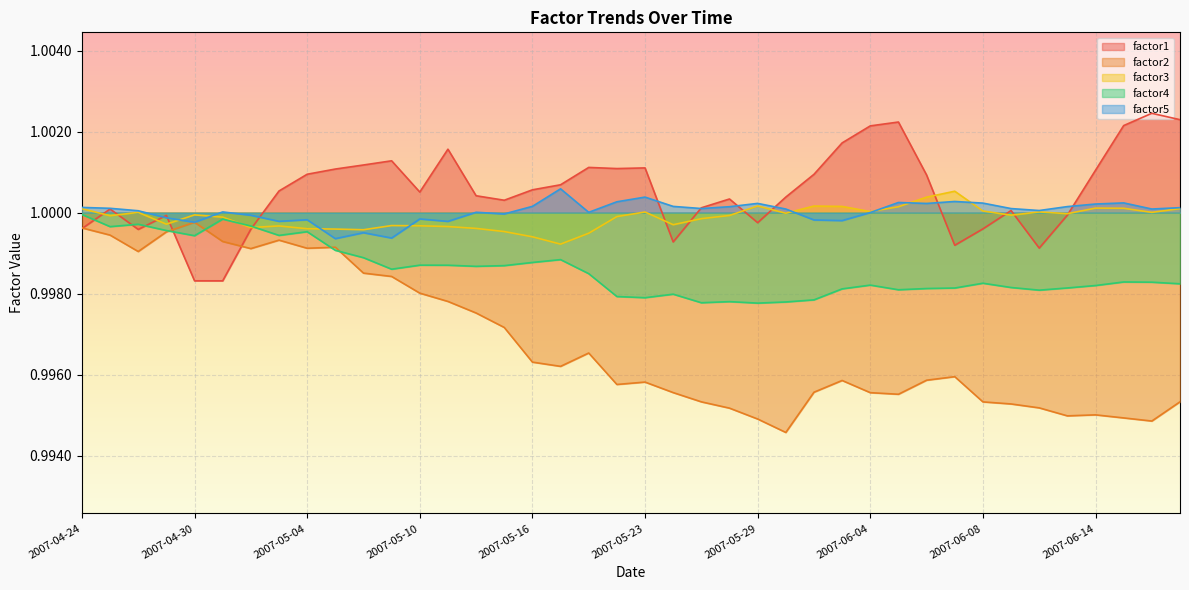

Reading left to right, what are all the values shown in this chart?

factor1: 2007-04-24=1.0	2007-04-25=1.0	2007-04-26=1.0	2007-04-27=1.0	2007-04-30=1.0	2007-05-01=1.0	2007-05-02=1.0	2007-05-03=1.0	2007-05-04=1.0	2007-05-07=1.0	2007-05-08=1.0	2007-05-09=1.0	2007-05-10=1.0	2007-05-11=1.0	2007-05-14=1.0	2007-05-15=1.0	2007-05-16=1.0	2007-05-17=1.0	2007-05-18=1.0	2007-05-22=1.0	2007-05-23=1.0	2007-05-24=1.0	2007-05-25=1.0	2007-05-28=1.0	2007-05-29=1.0	2007-05-30=1.0	2007-05-31=1.0	2007-06-01=1.0	2007-06-04=1.0	2007-06-05=1.0	2007-06-06=1.0	2007-06-07=1.0	2007-06-08=1.0	2007-06-11=1.0	2007-06-12=1.0	2007-06-13=1.0	2007-06-14=1.0	2007-06-15=1.0	2007-06-18=1.0	2007-06-19=1.0
factor2: 2007-04-24=1.0	2007-04-25=1.0	2007-04-26=1.0	2007-04-27=1.0	2007-04-30=1.0	2007-05-01=1.0	2007-05-02=1.0	2007-05-03=1.0	2007-05-04=1.0	2007-05-07=1.0	2007-05-08=1.0	2007-05-09=1.0	2007-05-10=1.0	2007-05-11=1.0	2007-05-14=1.0	2007-05-15=1.0	2007-05-16=1.0	2007-05-17=1.0	2007-05-18=1.0	2007-05-22=1.0	2007-05-23=1.0	2007-05-24=1.0	2007-05-25=1.0	2007-05-28=1.0	2007-05-29=1.0	2007-05-30=1.0	2007-05-31=1.0	2007-06-01=1.0	2007-06-04=1.0	2007-06-05=1.0	2007-06-06=1.0	2007-06-07=1.0	2007-06-08=1.0	2007-06-11=1.0	2007-06-12=1.0	2007-06-13=1.0	2007-06-14=1.0	2007-06-15=1.0	2007-06-18=1.0	2007-06-19=1.0
factor3: 2007-04-24=1.0	2007-04-25=1.0	2007-04-26=1.0	2007-04-27=1.0	2007-04-30=1.0	2007-05-01=1.0	2007-05-02=1.0	2007-05-03=1.0	2007-05-04=1.0	2007-05-07=1.0	2007-05-08=1.0	2007-05-09=1.0	2007-05-10=1.0	2007-05-11=1.0	2007-05-14=1.0	2007-05-15=1.0	2007-05-16=1.0	2007-05-17=1.0	2007-05-18=1.0	2007-05-22=1.0	2007-05-23=1.0	2007-05-24=1.0	2007-05-25=1.0	2007-05-28=1.0	2007-05-29=1.0	2007-05-30=1.0	2007-05-31=1.0	2007-06-01=1.0	2007-06-04=1.0	2007-06-05=1.0	2007-06-06=1.0	2007-06-07=1.0	2007-06-08=1.0	2007-06-11=1.0	2007-06-12=1.0	2007-06-13=1.0	2007-06-14=1.0	2007-06-15=1.0	2007-06-18=1.0	2007-06-19=1.0
factor4: 2007-04-24=1.0	2007-04-25=1.0	2007-04-26=1.0	2007-04-27=1.0	2007-04-30=1.0	2007-05-01=1.0	2007-05-02=1.0	2007-05-03=1.0	2007-05-04=1.0	2007-05-07=1.0	2007-05-08=1.0	2007-05-09=1.0	2007-05-10=1.0	2007-05-11=1.0	2007-05-14=1.0	2007-05-15=1.0	2007-05-16=1.0	2007-05-17=1.0	2007-05-18=1.0	2007-05-22=1.0	2007-05-23=1.0	2007-05-24=1.0	2007-05-25=1.0	2007-05-28=1.0	2007-05-29=1.0	2007-05-30=1.0	2007-05-31=1.0	2007-06-01=1.0	2007-06-04=1.0	2007-06-05=1.0	2007-06-06=1.0	2007-06-07=1.0	2007-06-08=1.0	2007-06-11=1.0	2007-06-12=1.0	2007-06-13=1.0	2007-06-14=1.0	2007-06-15=1.0	2007-06-18=1.0	2007-06-19=1.0
factor5: 2007-04-24=1.0	2007-04-25=1.0	2007-04-26=1.0	2007-04-27=1.0	2007-04-30=1.0	2007-05-01=1.0	2007-05-02=1.0	2007-05-03=1.0	2007-05-04=1.0	2007-05-07=1.0	2007-05-08=1.0	2007-05-09=1.0	2007-05-10=1.0	2007-05-11=1.0	2007-05-14=1.0	2007-05-15=1.0	2007-05-16=1.0	2007-05-17=1.0	2007-05-18=1.0	2007-05-22=1.0	2007-05-23=1.0	2007-05-24=1.0	2007-05-25=1.0	2007-05-28=1.0	2007-05-29=1.0	2007-05-30=1.0	2007-05-31=1.0	2007-06-01=1.0	2007-06-04=1.0	2007-06-05=1.0	2007-06-06=1.0	2007-06-07=1.0	2007-06-08=1.0	2007-06-11=1.0	2007-06-12=1.0	2007-06-13=1.0	2007-06-14=1.0	2007-06-15=1.0	2007-06-18=1.0	2007-06-19=1.0